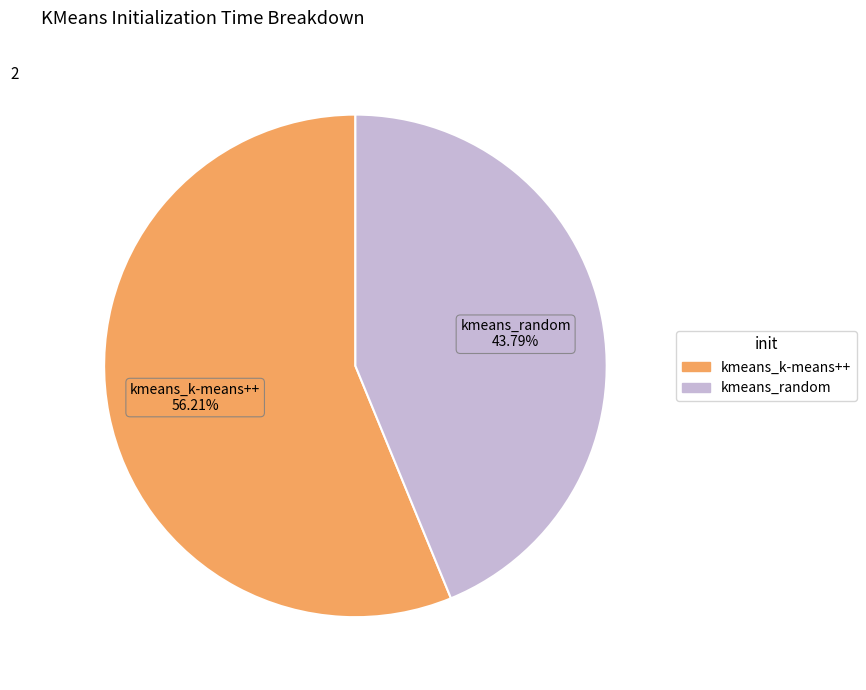

How many slices are in this pie chart?

2